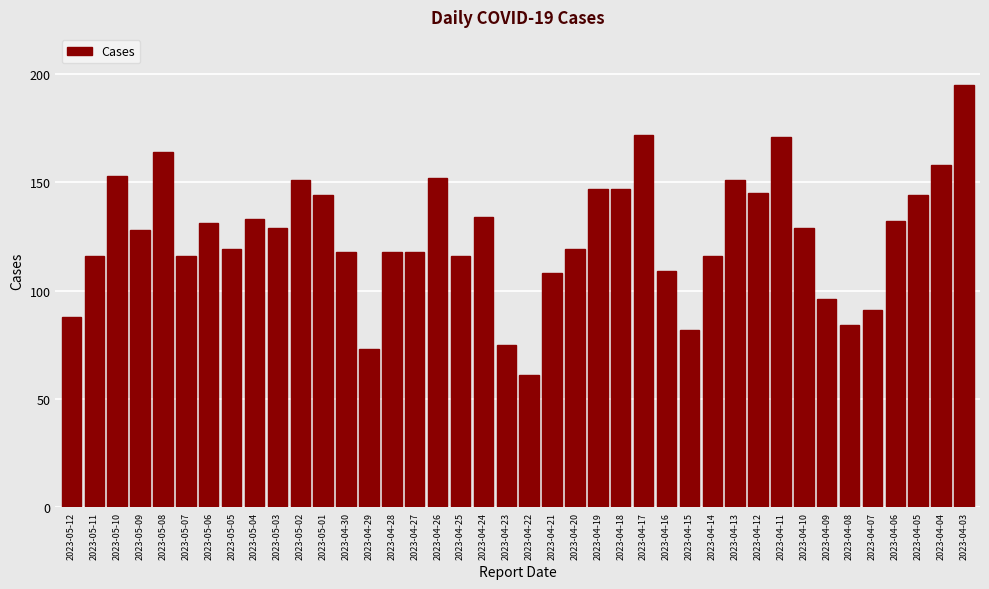

What is the label of the 4th bar from the left?

2023-05-09